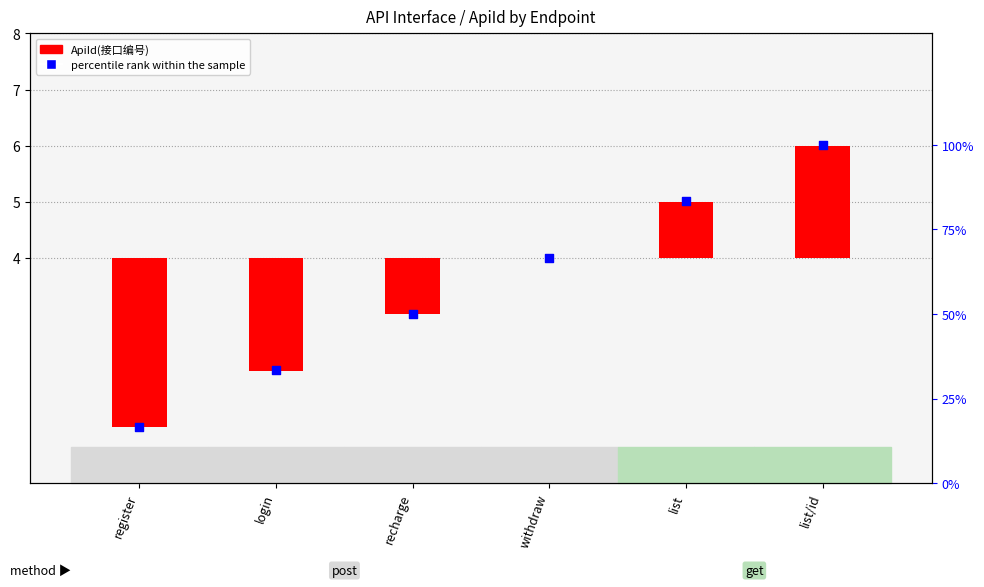

Which series has the widest spread of Y values?

percentile rank within the sample